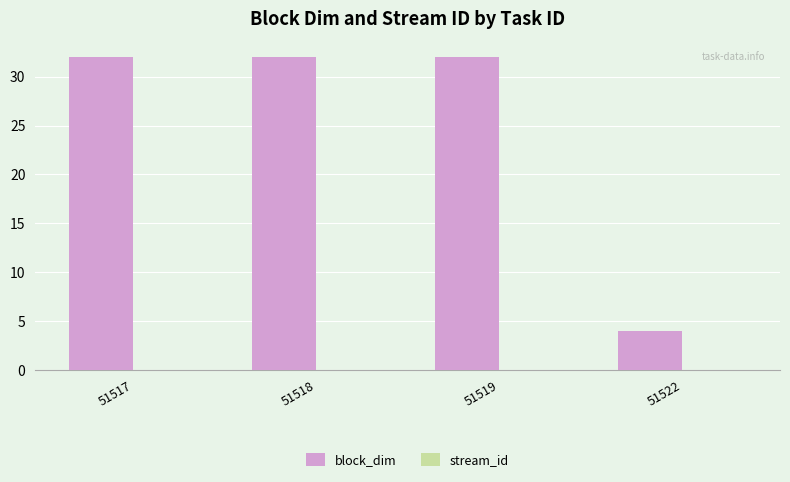

How many bars are there in total?

4